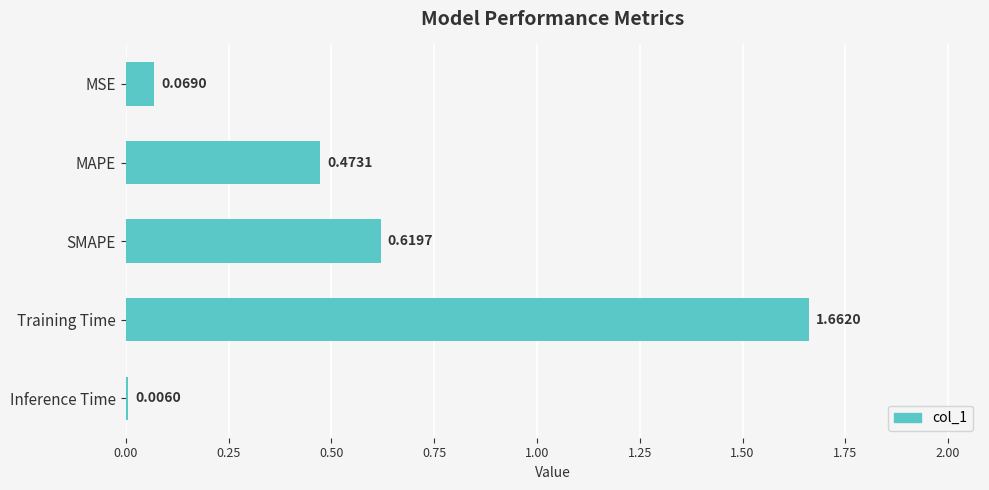

Count the number of data series in this chart.

1